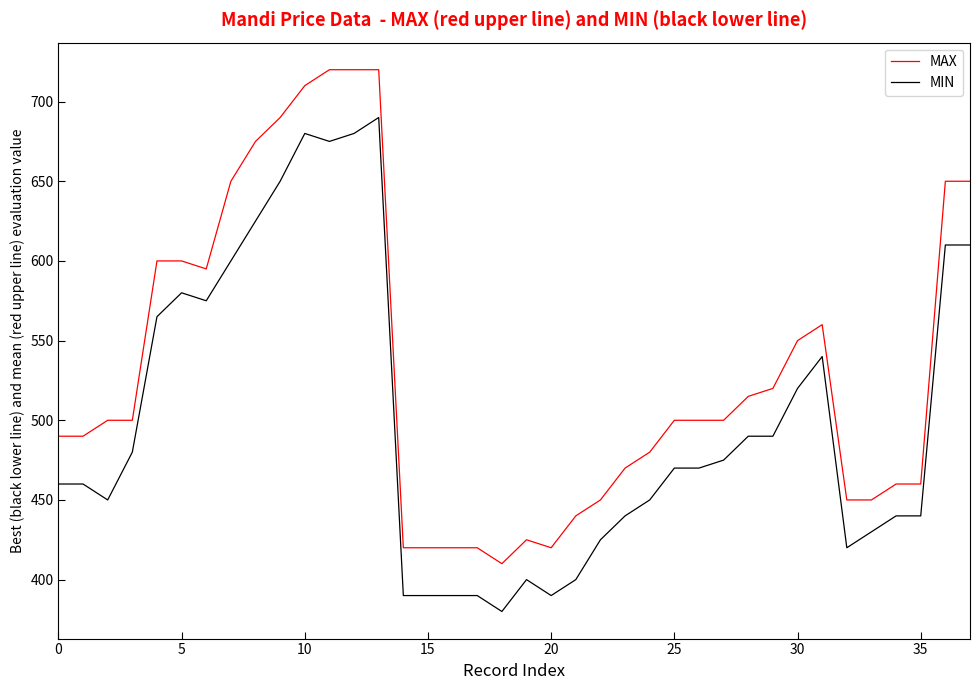

What is the difference between the maximum and minimum values in the MAX series?

310